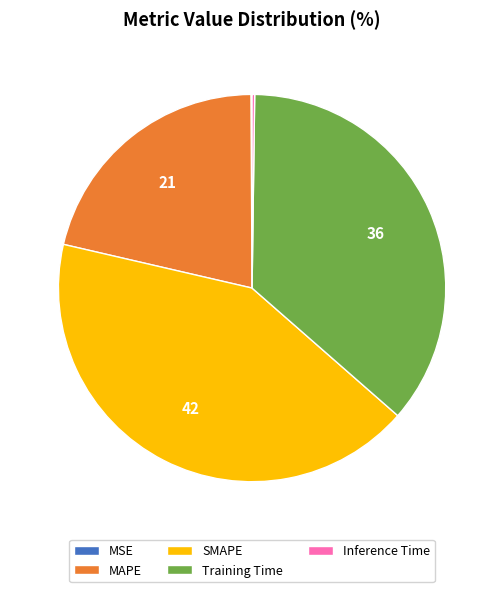

What is the largest slice in the pie chart?

SMAPE